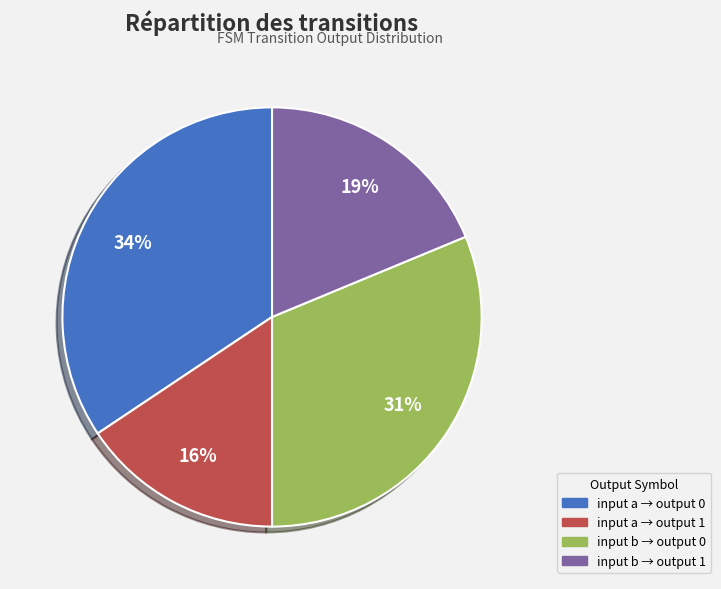

To the nearest percent, what is the average slice percentage?

25%